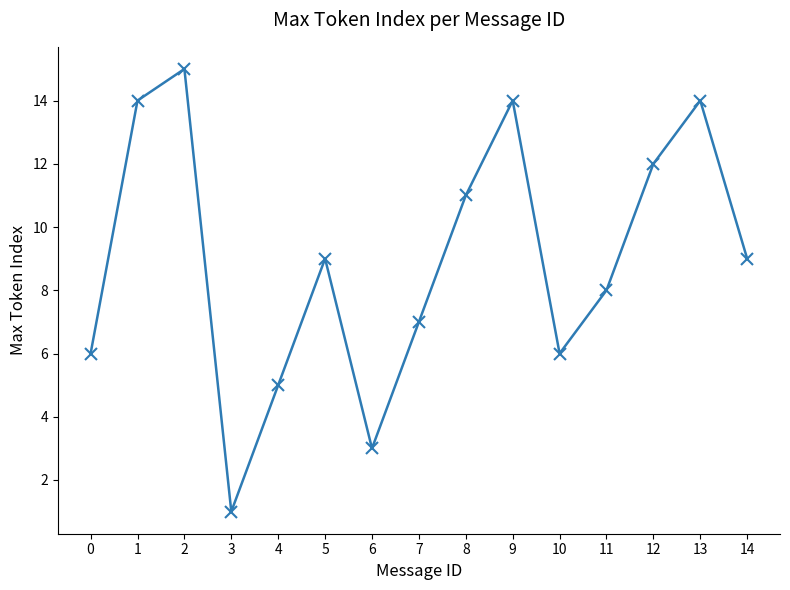

What is the ratio of the value at 5 to the value at 8?

0.8